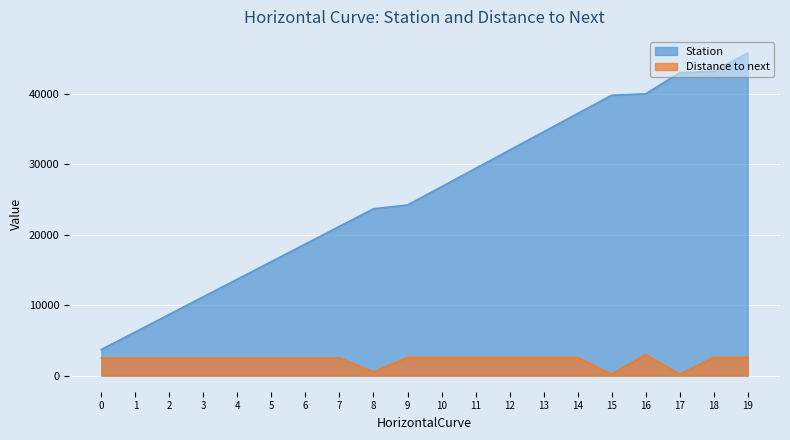

At how many categories does at least one series exceed 38882?

5